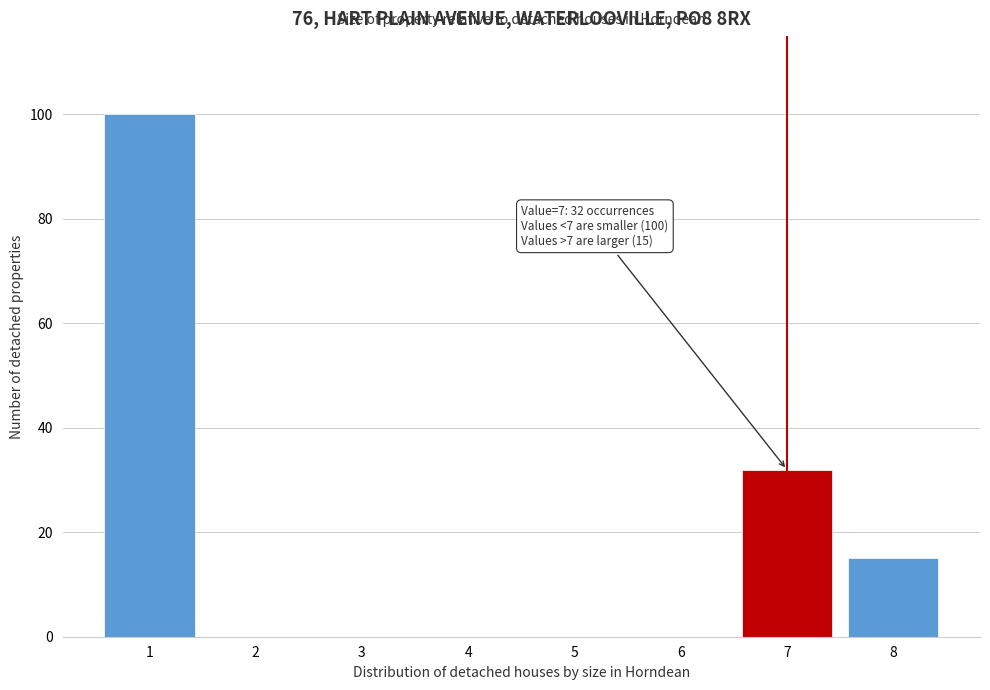

Reading right to left, what are all the values shown in this chart?

8=15	7=32	6=0	5=0	4=0	3=0	2=0	1=100